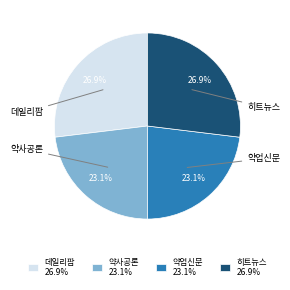

To the nearest percent, what is the average slice percentage?

25%